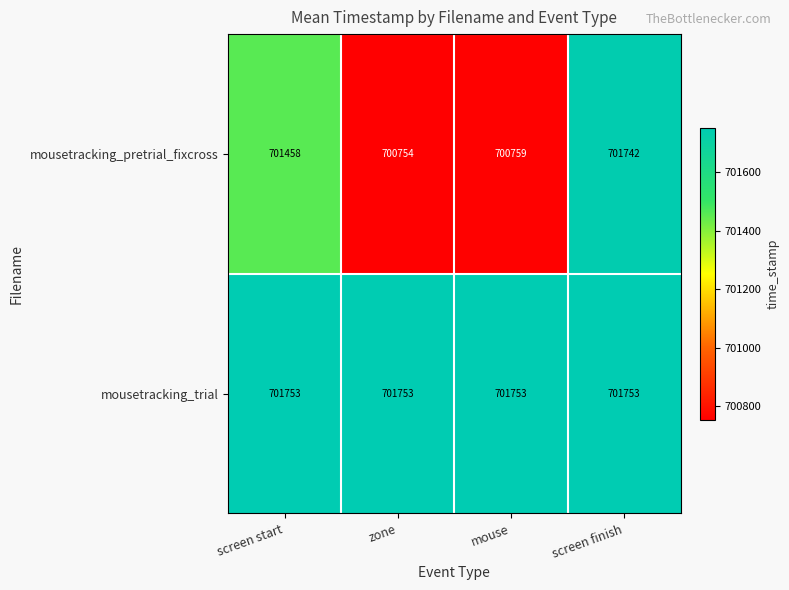

At which label is mousetracking_pretrial_fixcross closest to 701248?

screen start